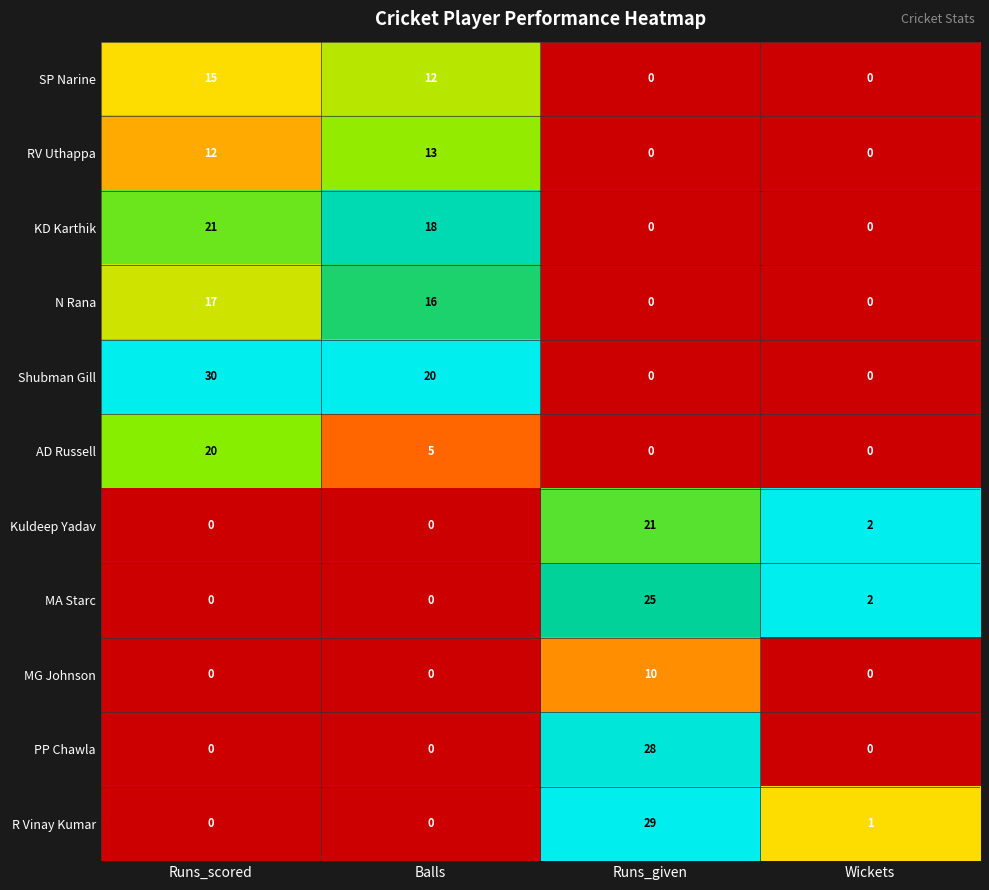

What is the maximum value shown in the chart?

30